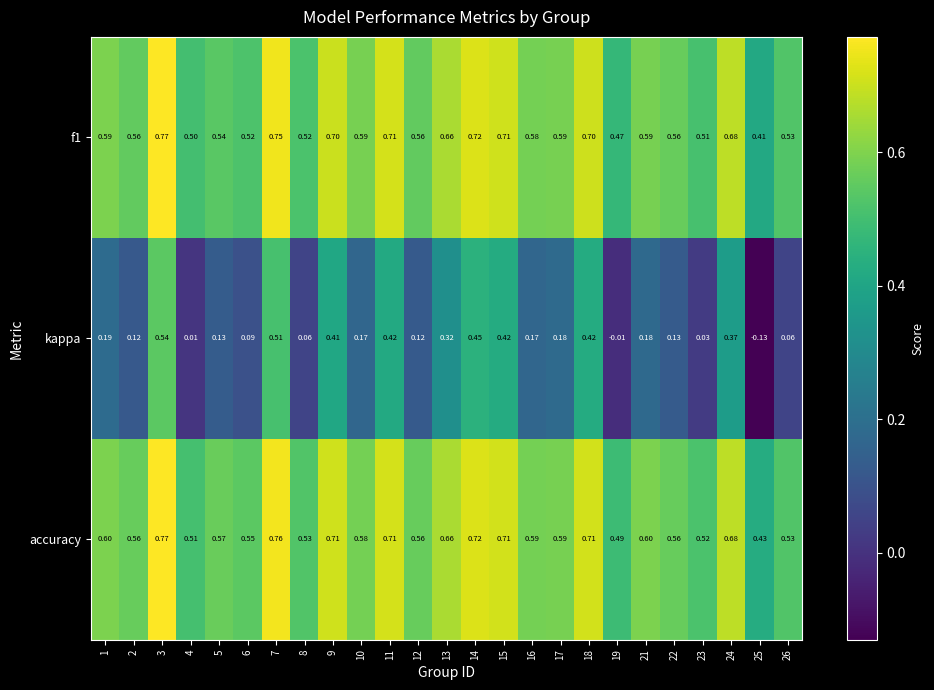

Which series has the largest range (max minus min)?

kappa